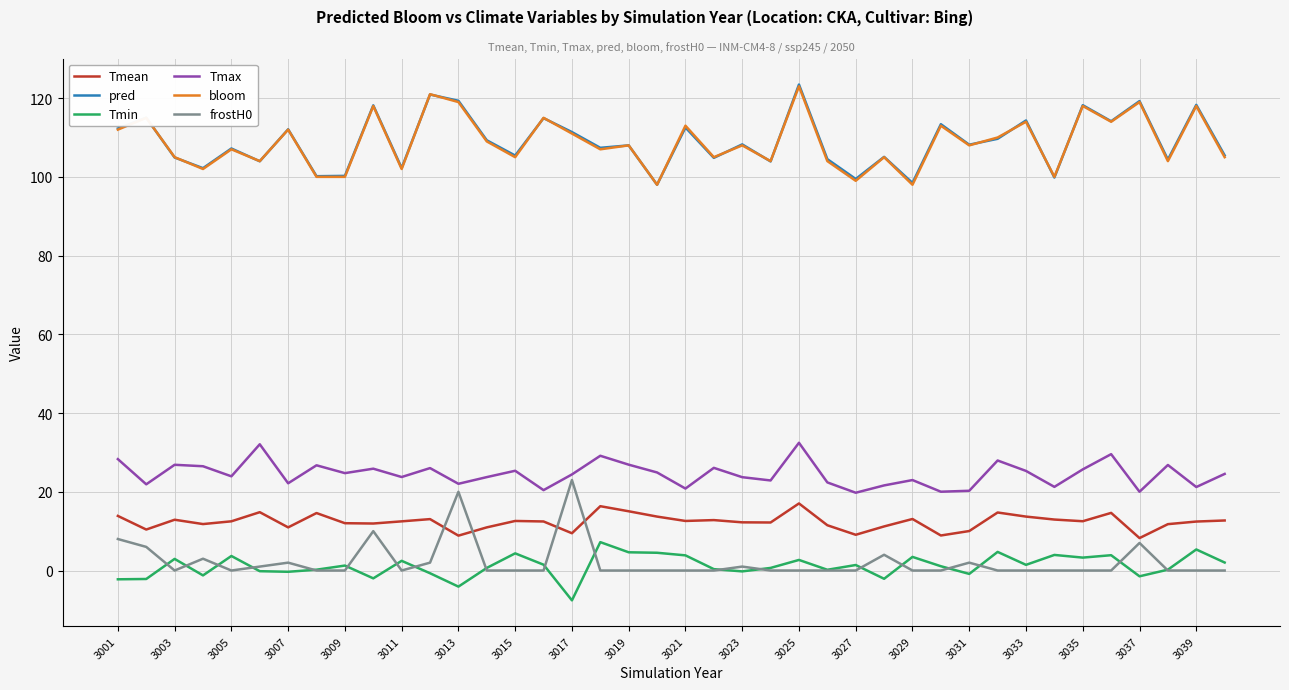

What is the difference between the maximum and second lowest values in the Tmean series?

8.2